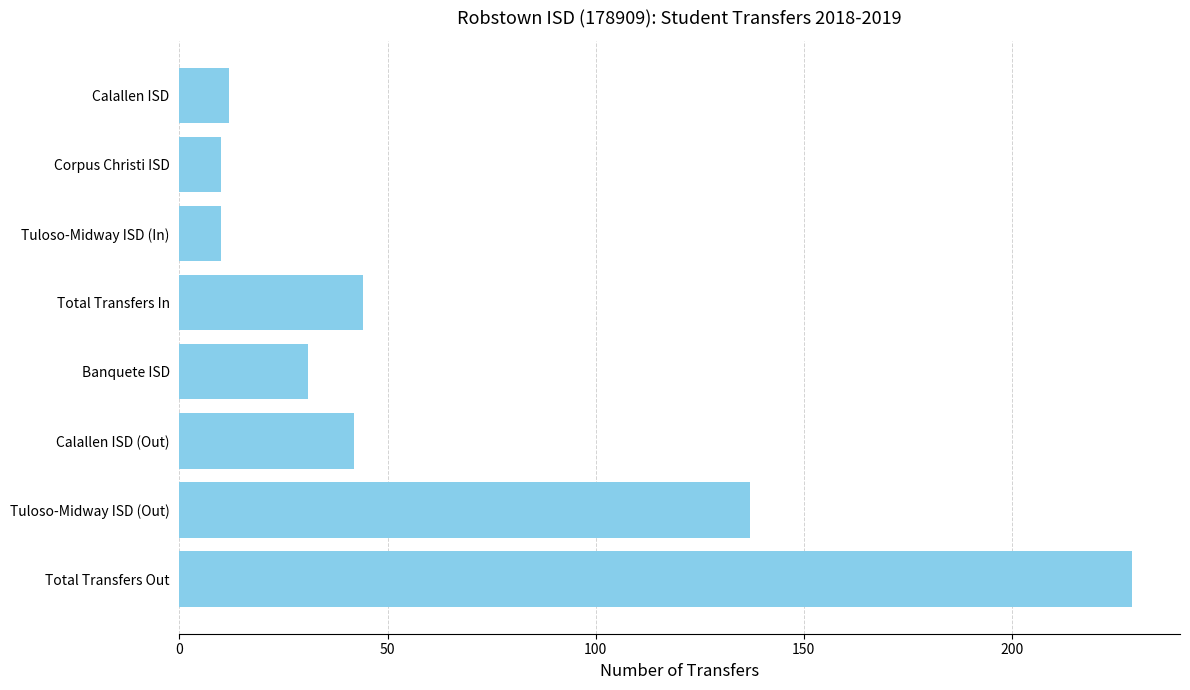

What is the smallest value displayed?

10